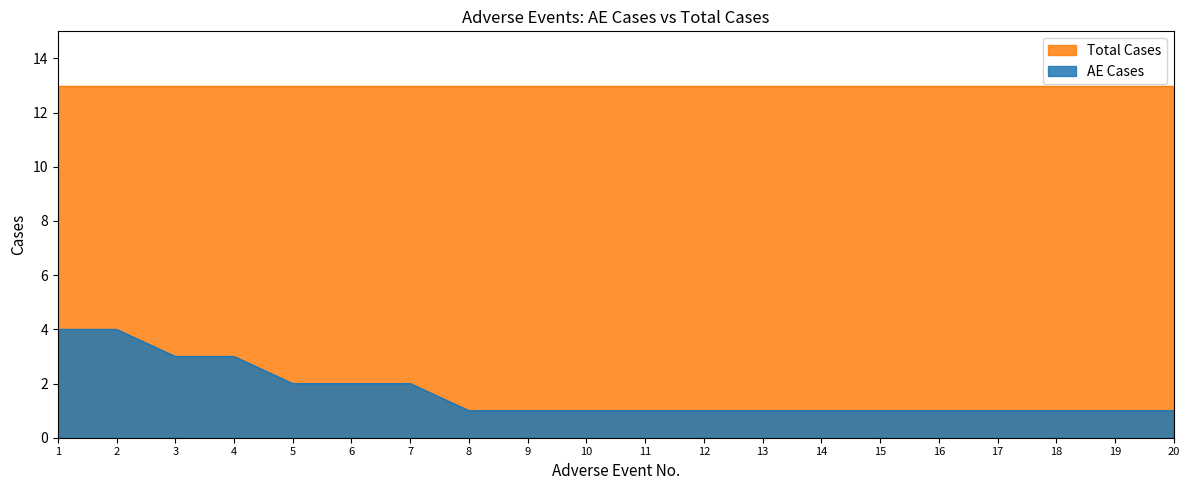

Count the values in the range 1 to 2.

16